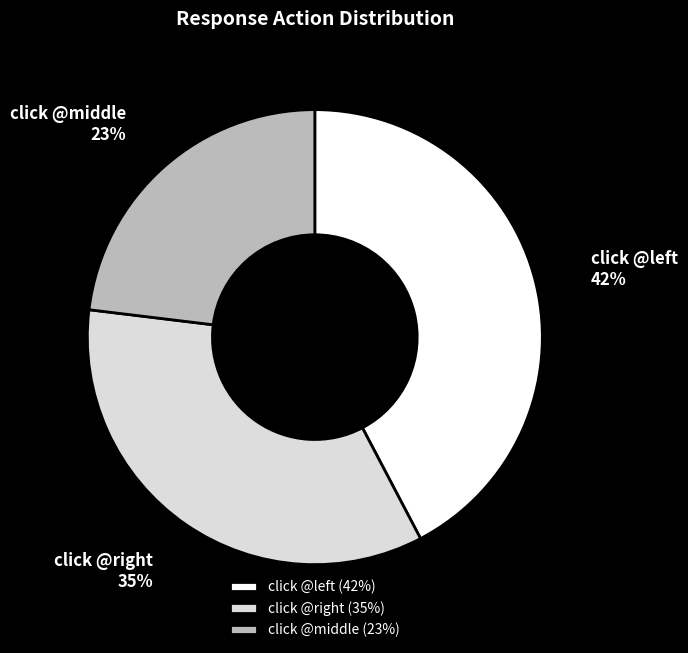

Does any single category account for the majority?

No